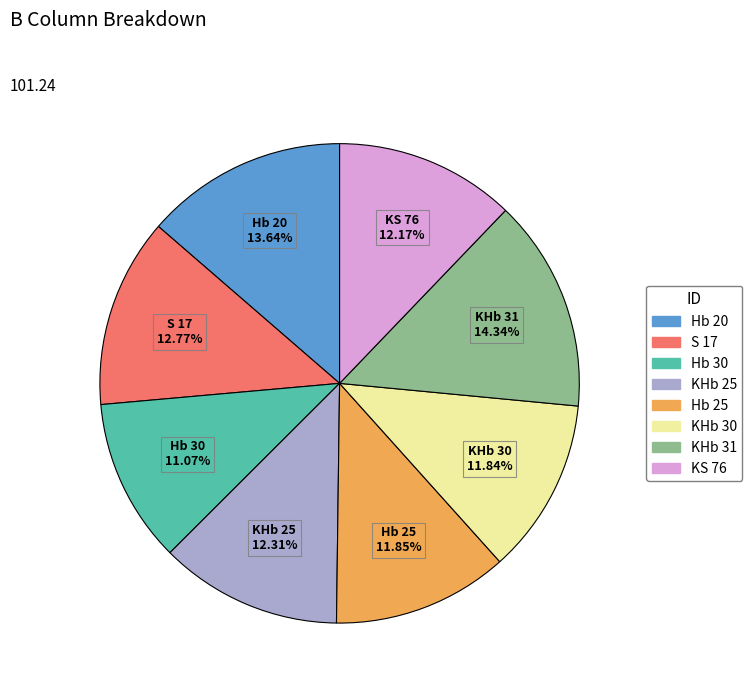

Which category has the biggest portion of the pie?

KHb 31